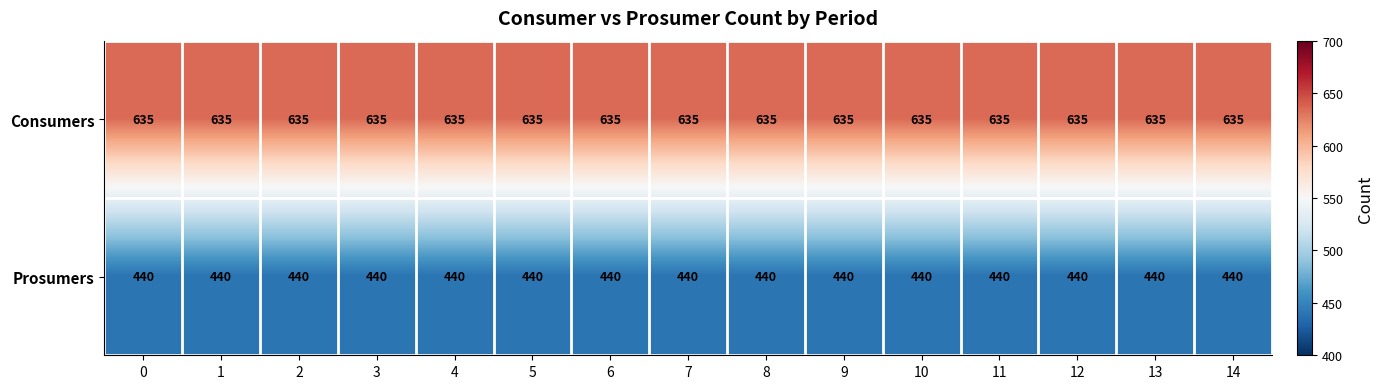

Rank the series at 3 from lowest to highest value.

Prosumers, Consumers